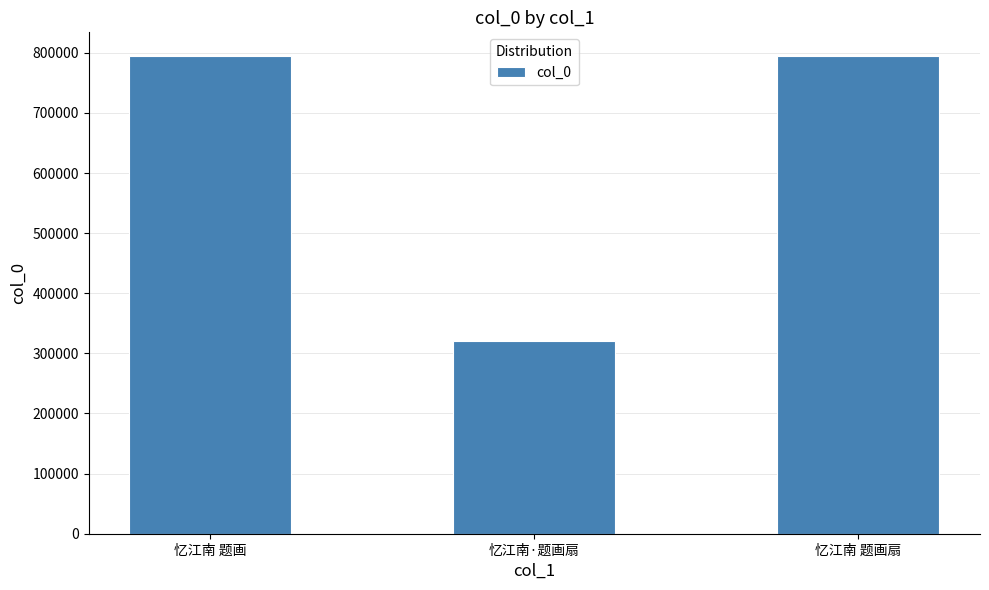

What is the change in value from 忆江南 题画 to 忆江南·题画扇?

-474557